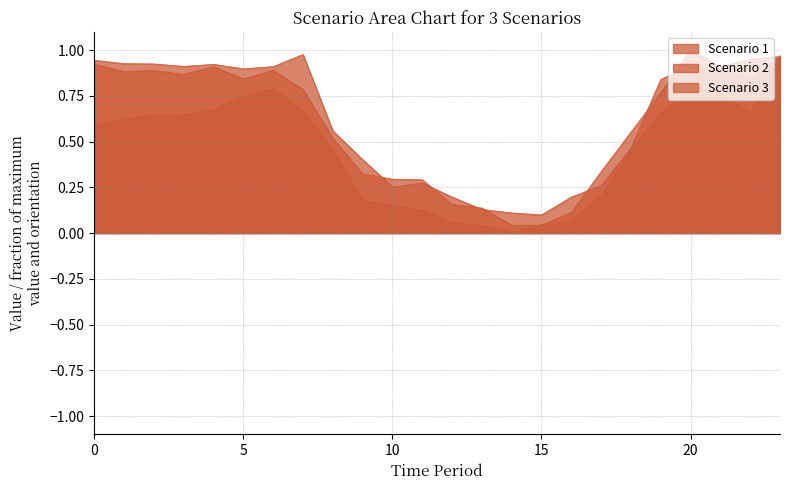

The Scenario 3 series shows 0.9 at 1. True or false?

True